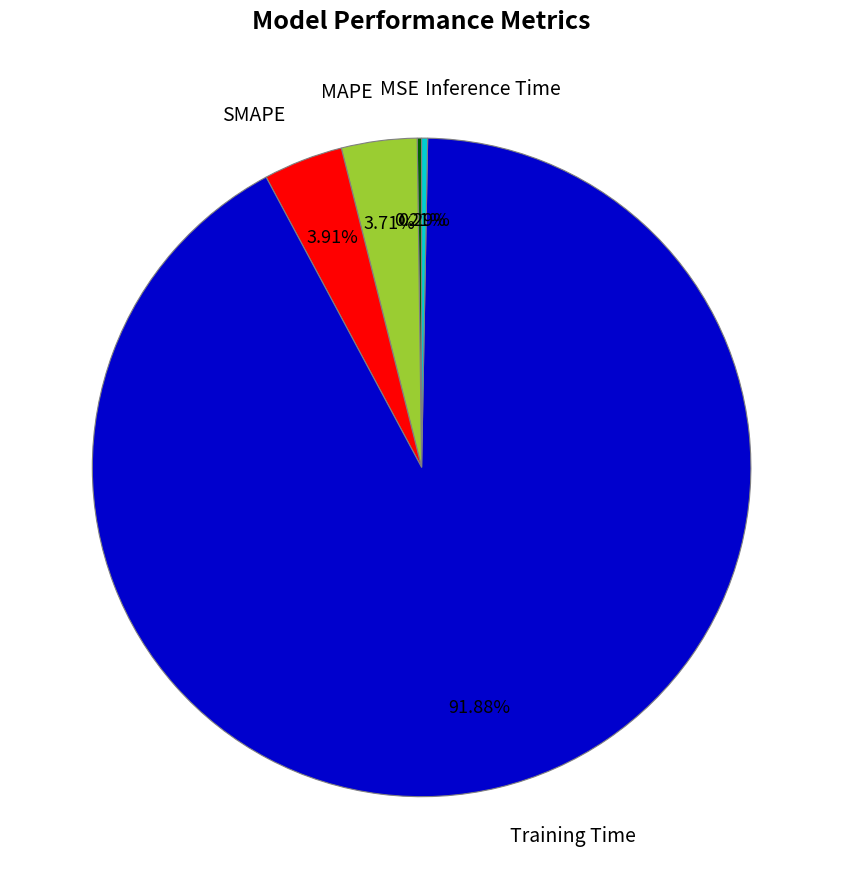

What is the majority slice?

Training Time